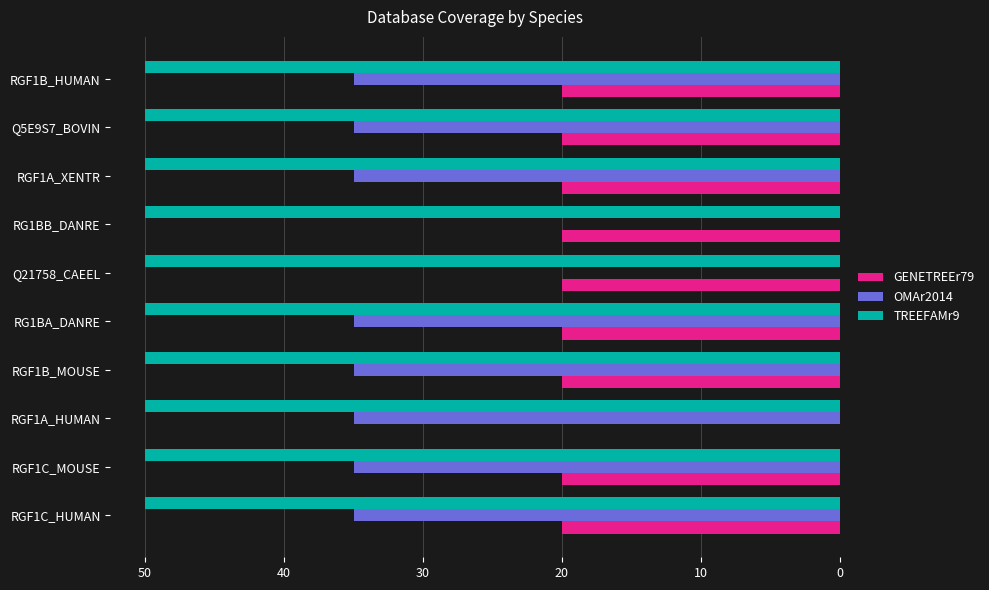

Is it true that OMAr2014 equals 24 at Q21758_CAEEL?

False